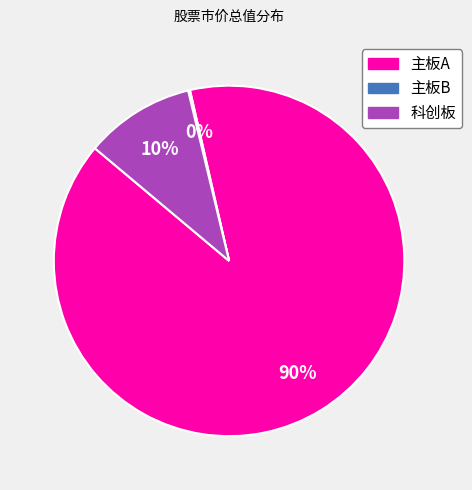

To the nearest percent, what portion does 主板A represent?

90%